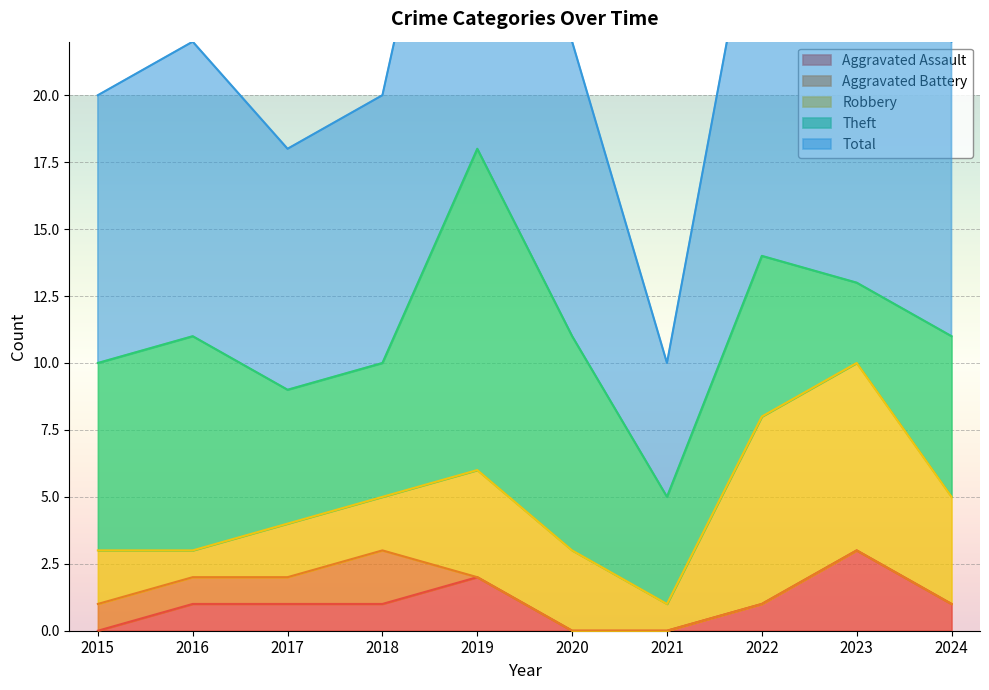

True or false: Aggravated Assault has more than 2 points higher than both neighbors.

False